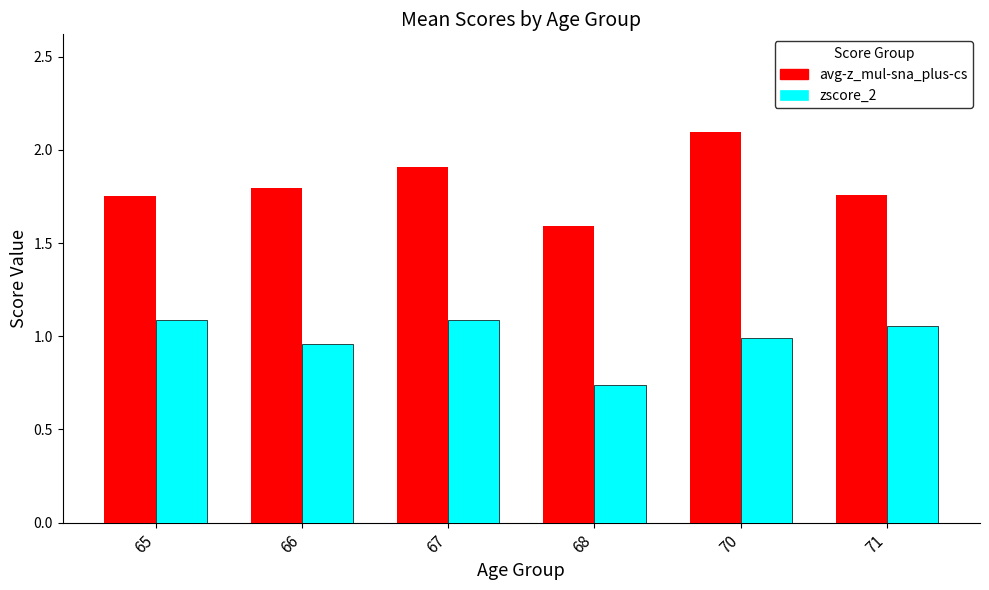

The value of zscore_2 at 70 is 1.0. True or false?

True